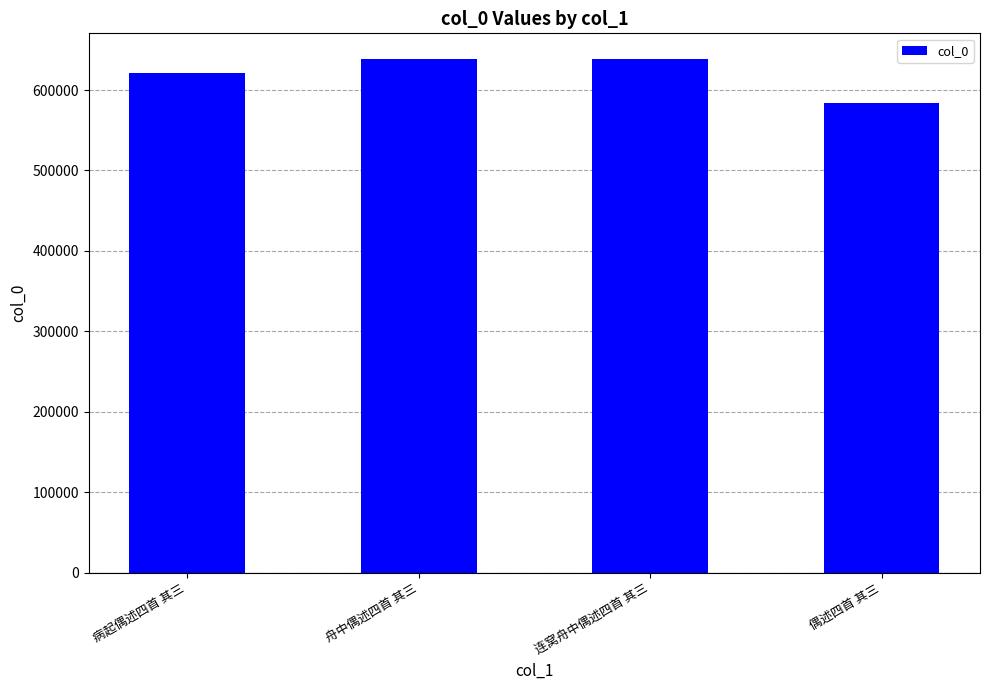

What is the label of the 2nd bar from the right?

连窝舟中偶述四首 其三